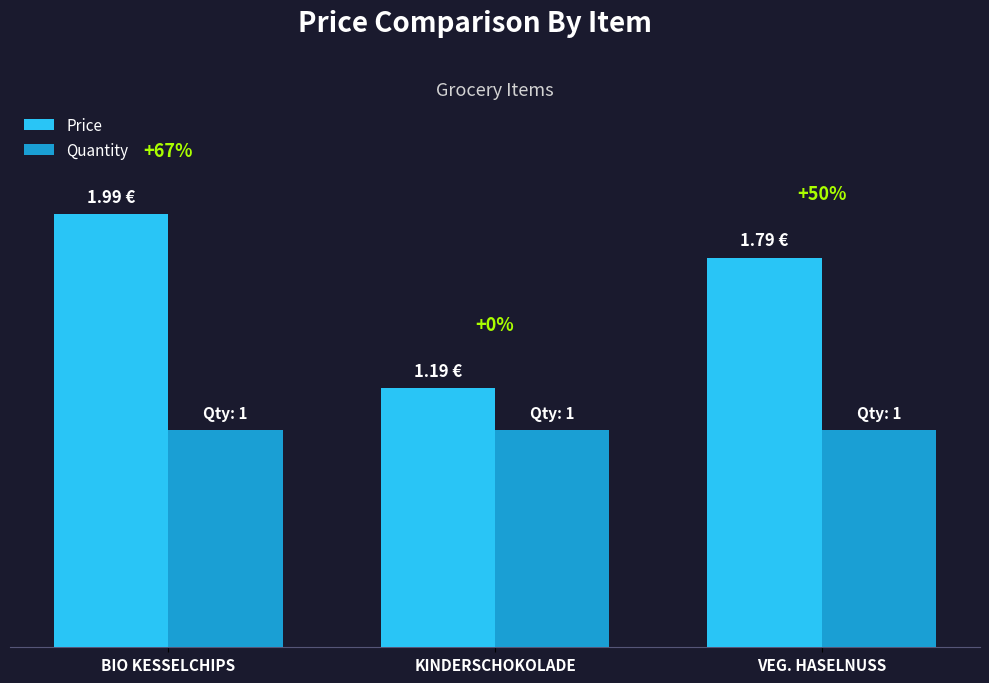

Are the bars horizontal?

No